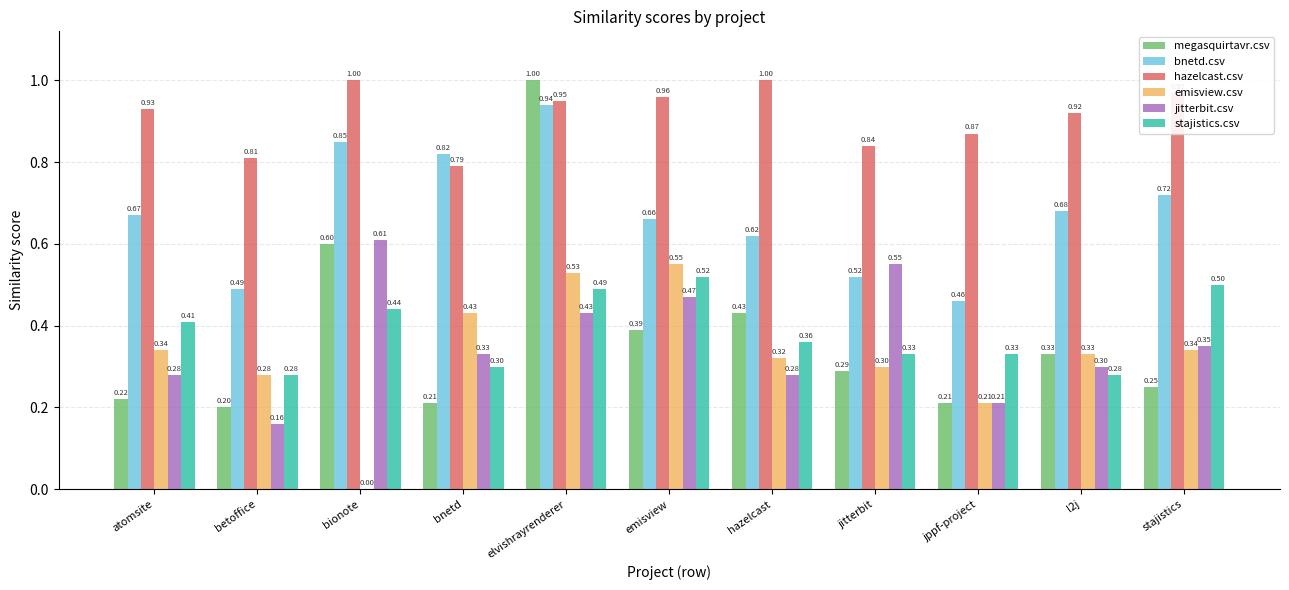

Where is megasquirtavr.csv nearest to the value 0?

betoffice